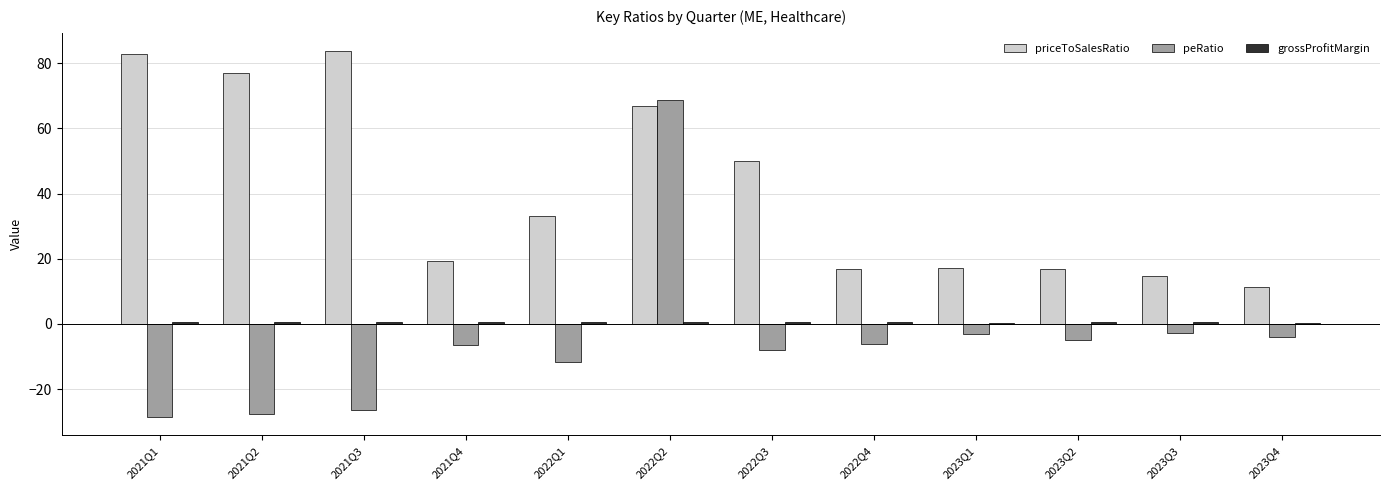

Which series has the largest total across all categories?

priceToSalesRatio